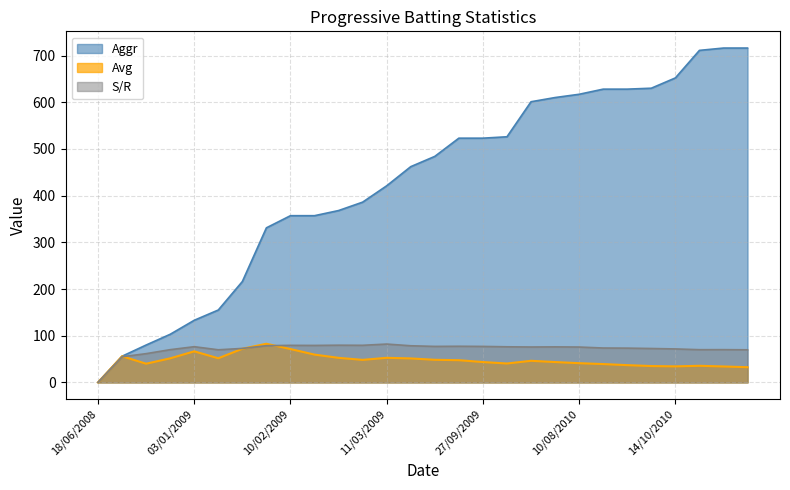

What is the sum of the SR values at 06/02/2009 and 24/09/2009?

150.1